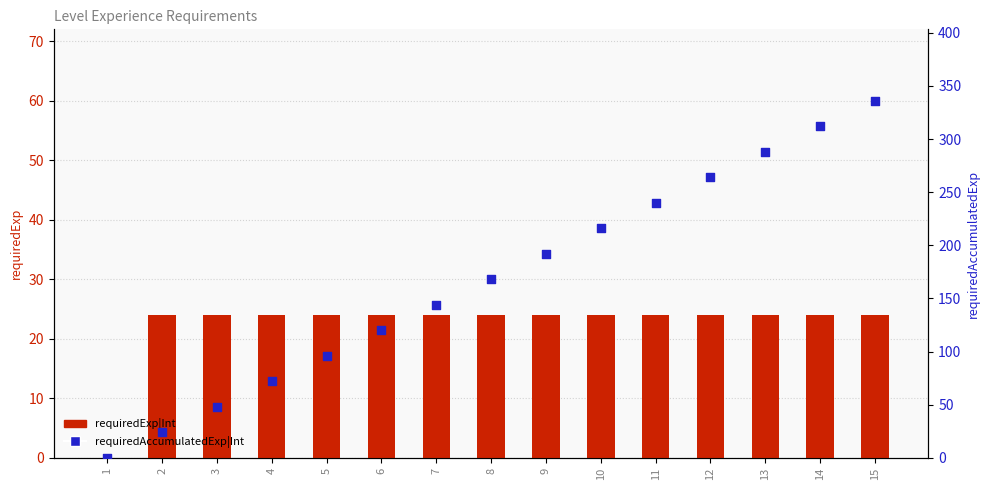

Which series has the largest Y range (max minus min)?

requiredAccumulatedExp|Int